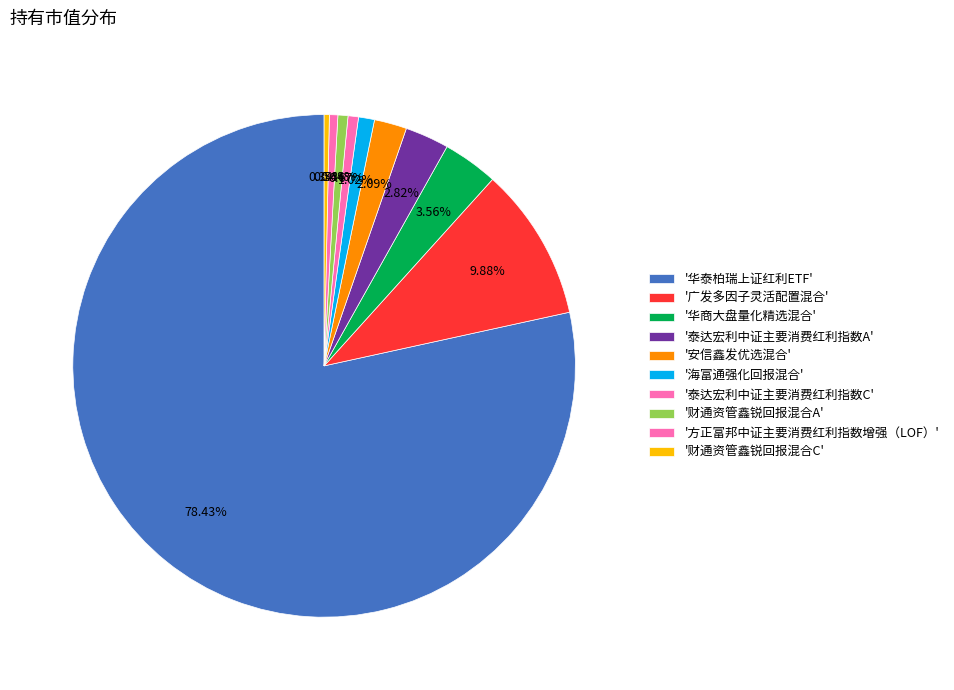

Count the number of slices in the pie.

10